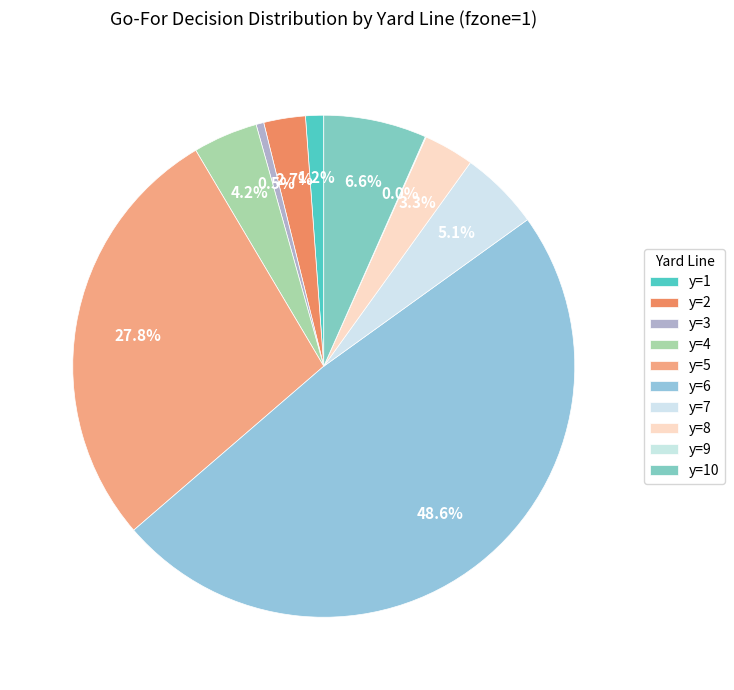

To the nearest percent, what percentage of the pie is y=4?

4%